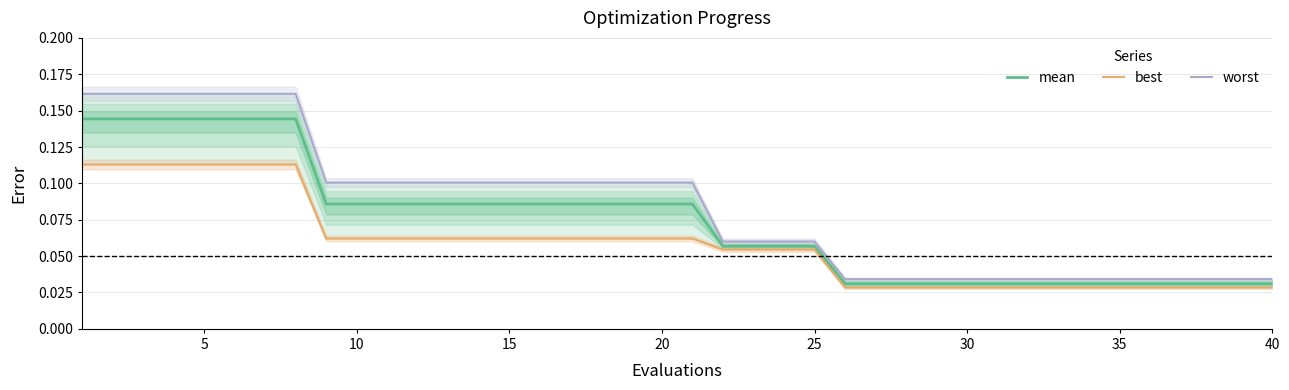

Which series has the largest range (max minus min)?

worst